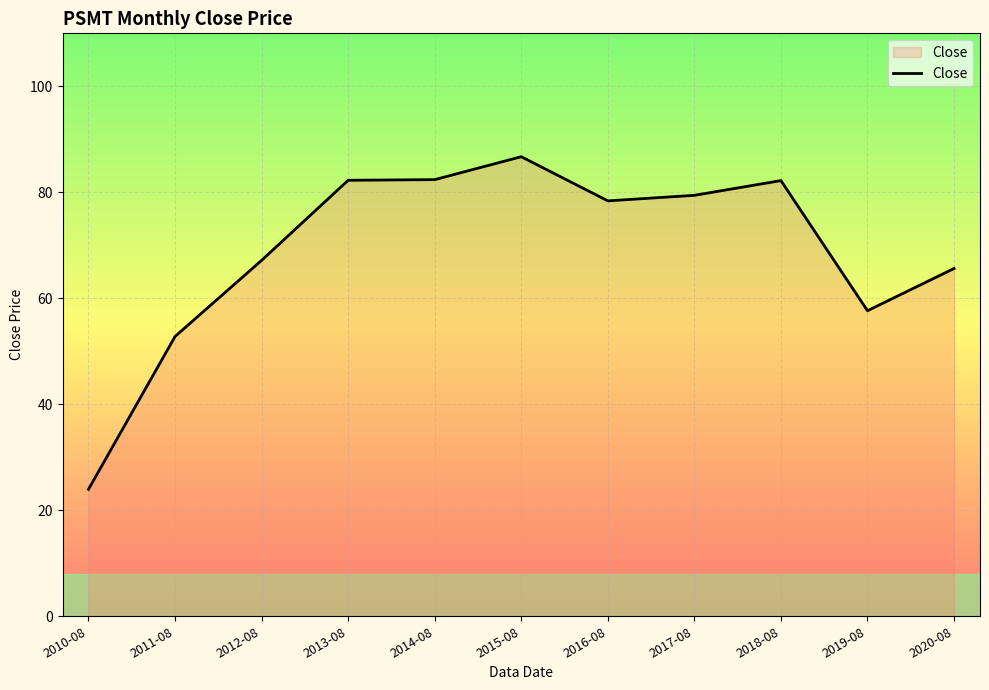

Read the value at 2010-08.

24.0